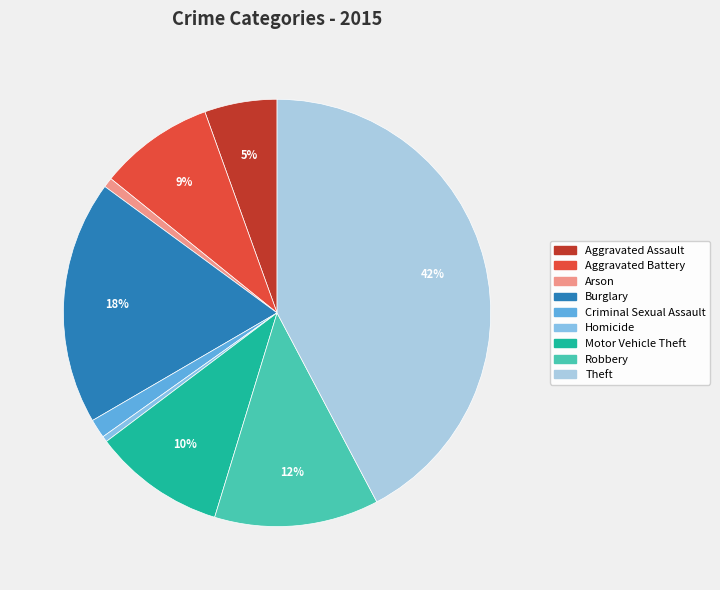

Count the number of slices in the pie.

9